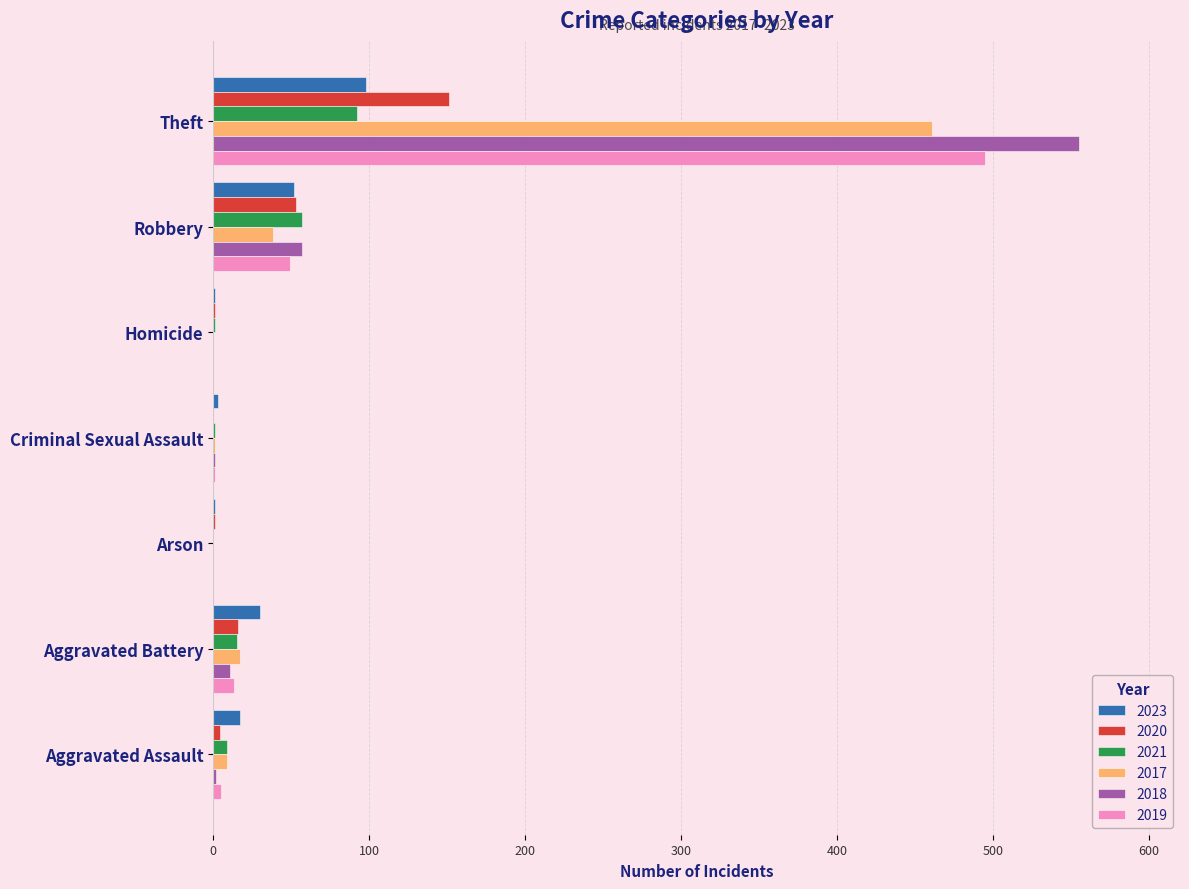

The 2018 series shows 227 at Theft. True or false?

False